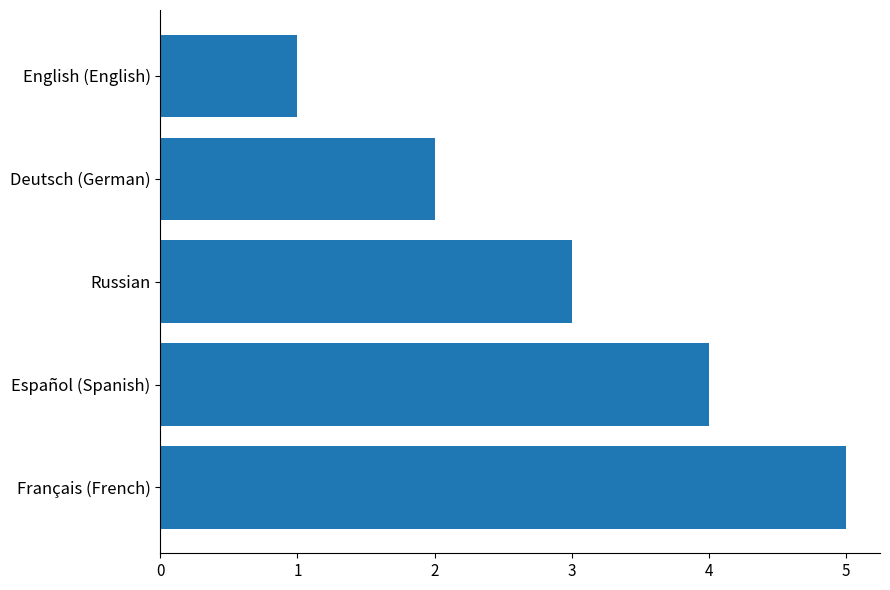

Between Deutsch (German) and English (English), which is larger?

Deutsch (German)